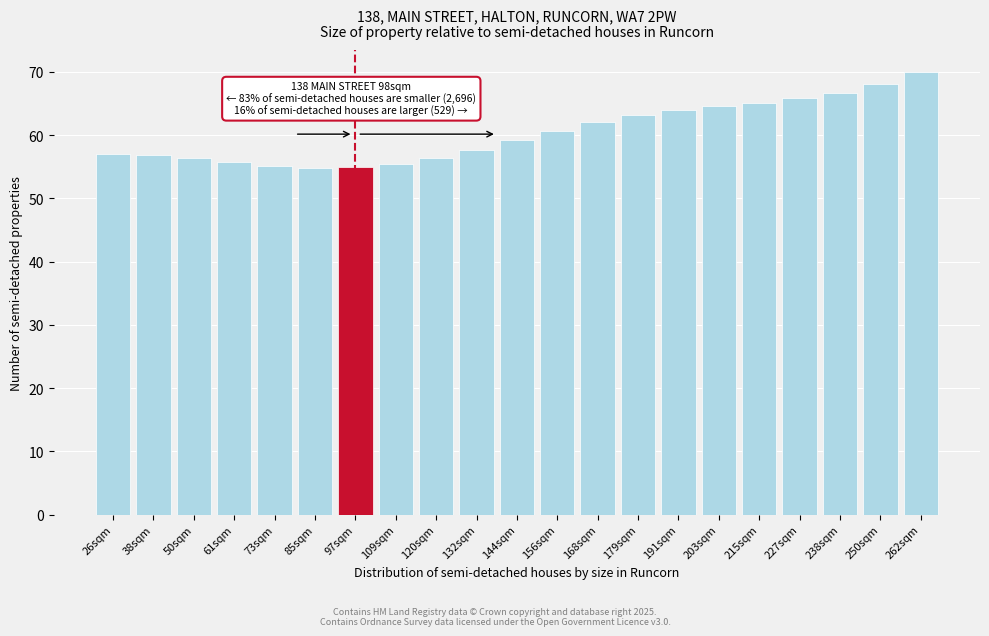

What is the label of the 11th bar from the left?

144sqm